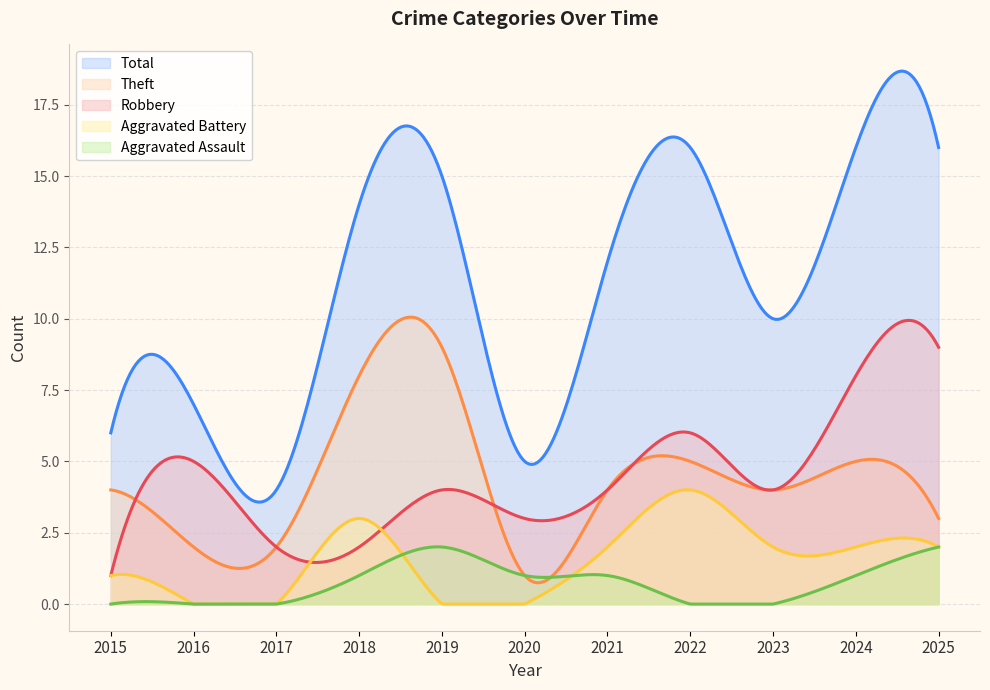

What is the lowest value of the Theft series?

0.7